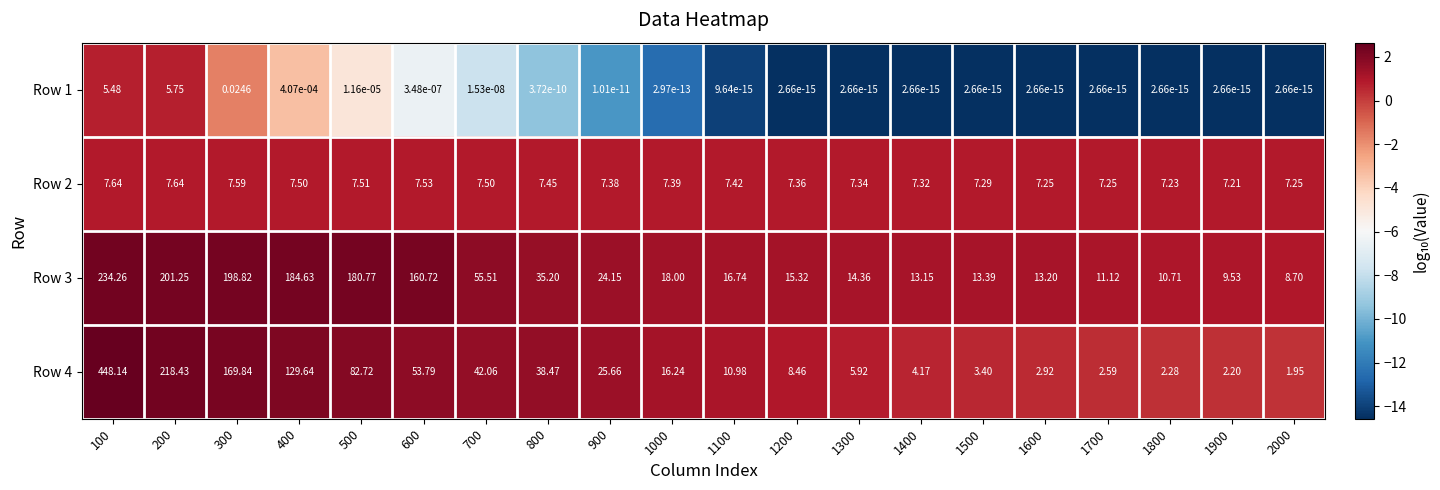

Is the value of Row 1 at 600 greater than the value of Row 3 at 1800?

No